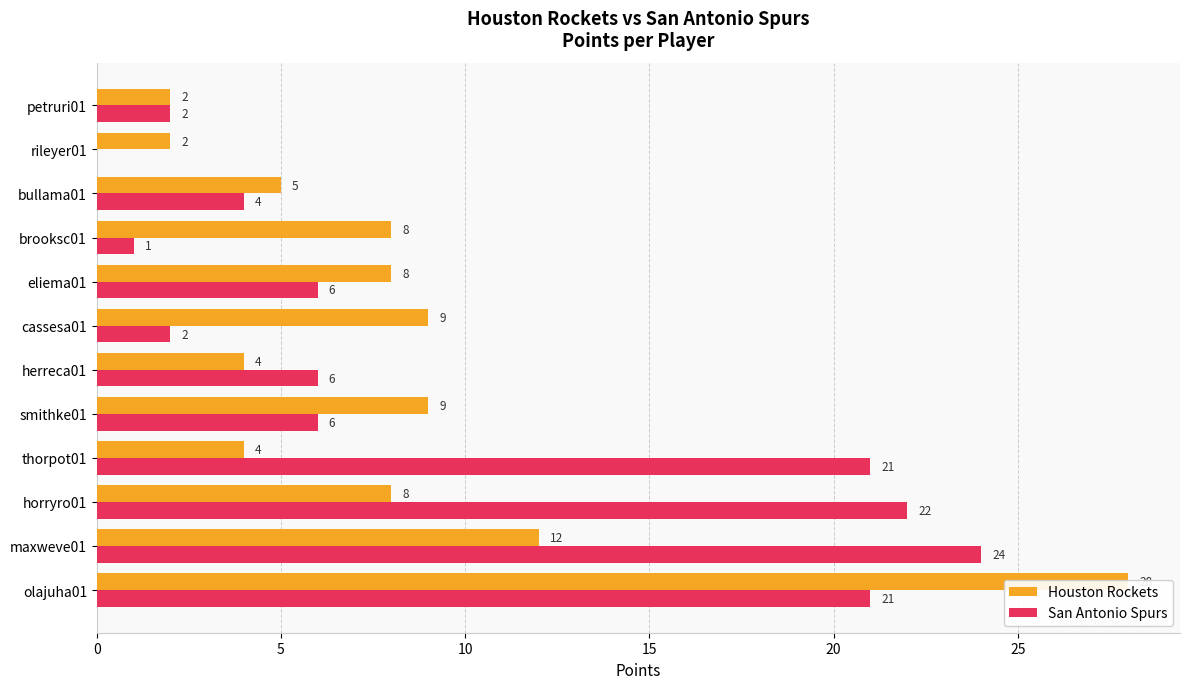

Rank the series at olajuha01 from highest to lowest value.

Houston Rockets, San Antonio Spurs